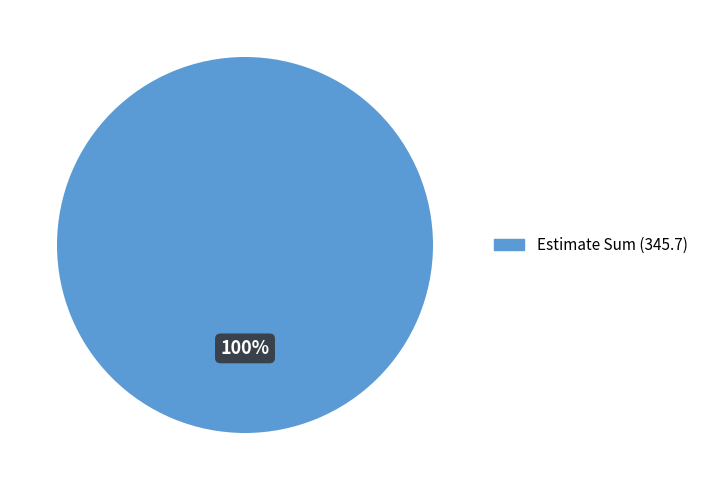

What percentage is the Estimate Sum (345.7) slice, to the nearest percent?

100%